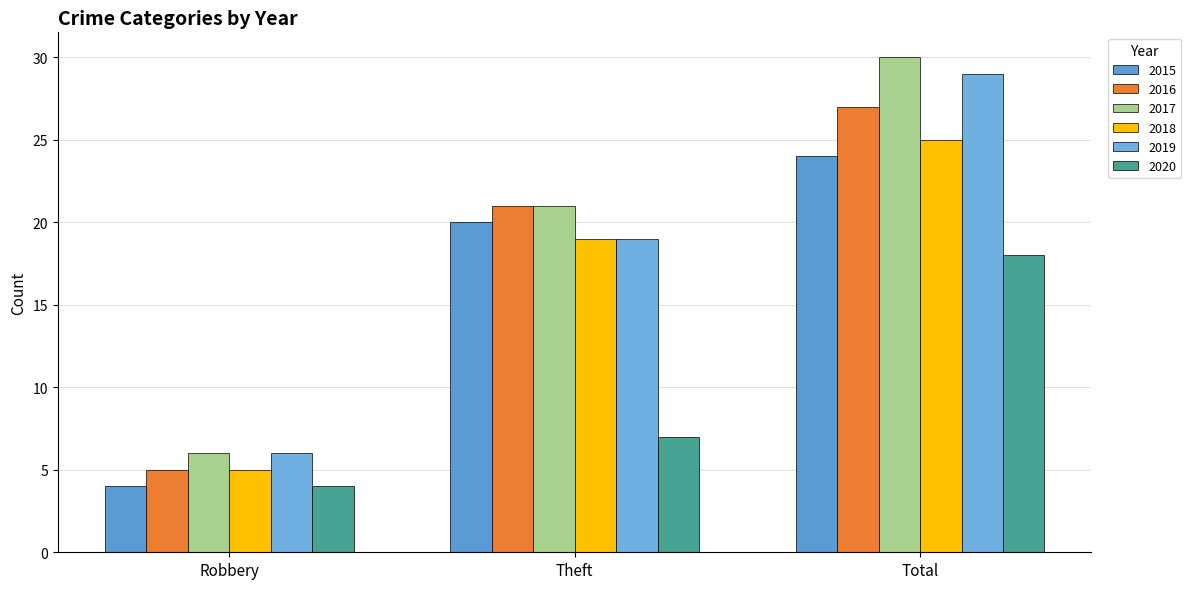

At which label does 2016 reach its peak?

Total